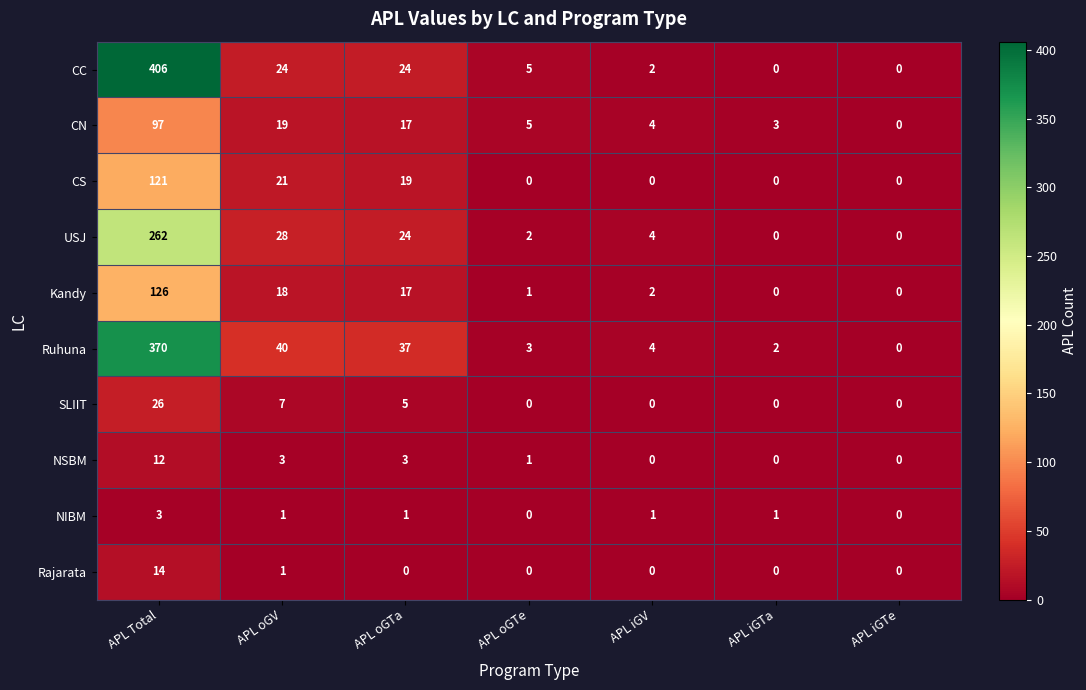

How many positive values does the CC series have?

5